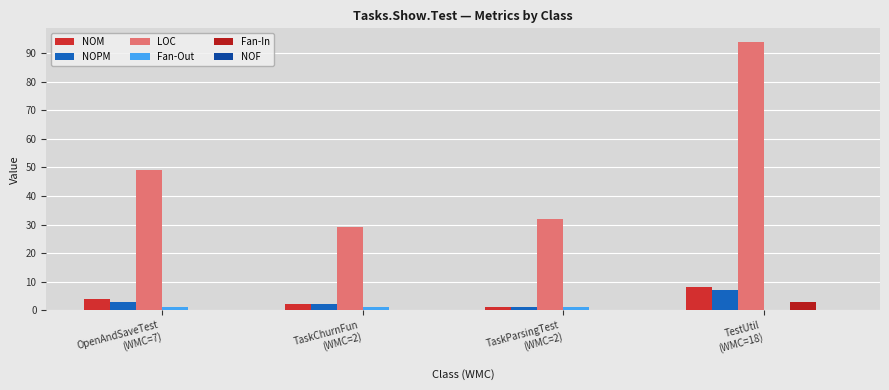

What is the maximum value for Fan-In?

3